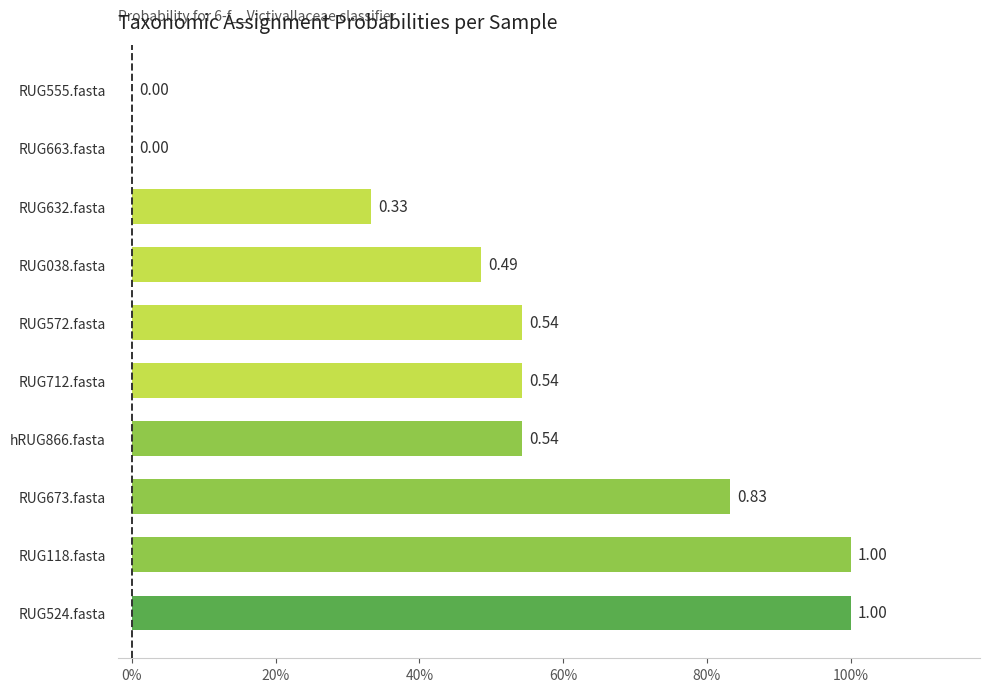

Are the bars grouped side by side (vs. stacked)?

No